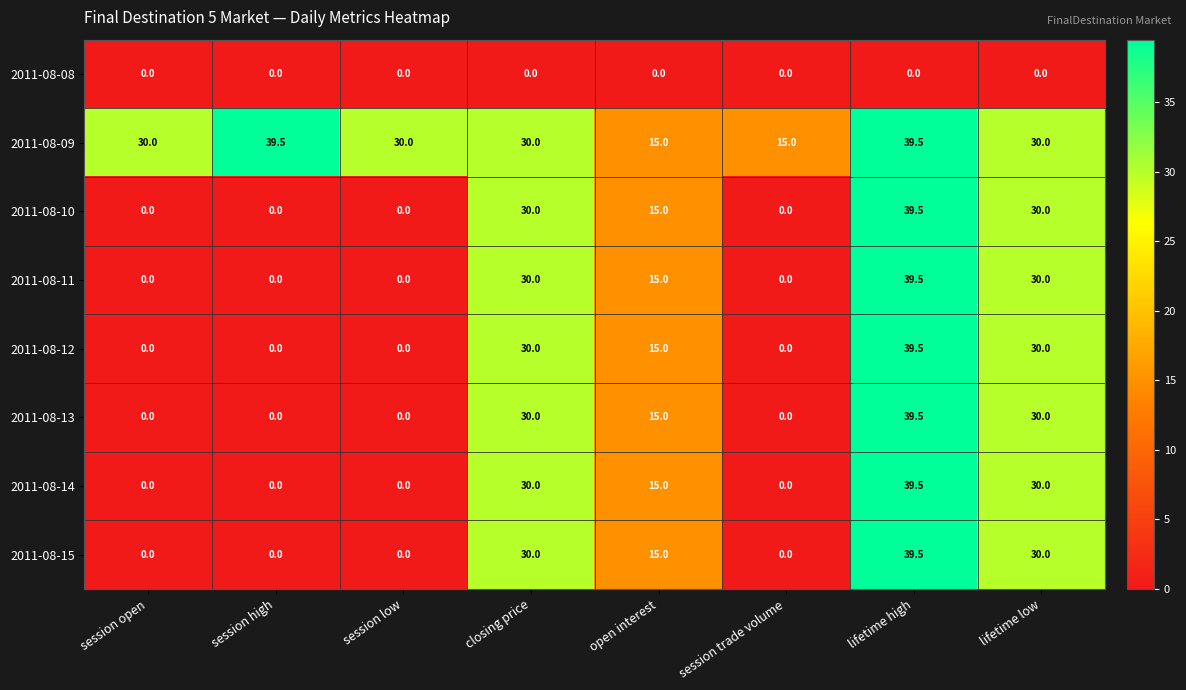

The value of 2011-08-14 at session trade volume is 0.0. True or false?

True